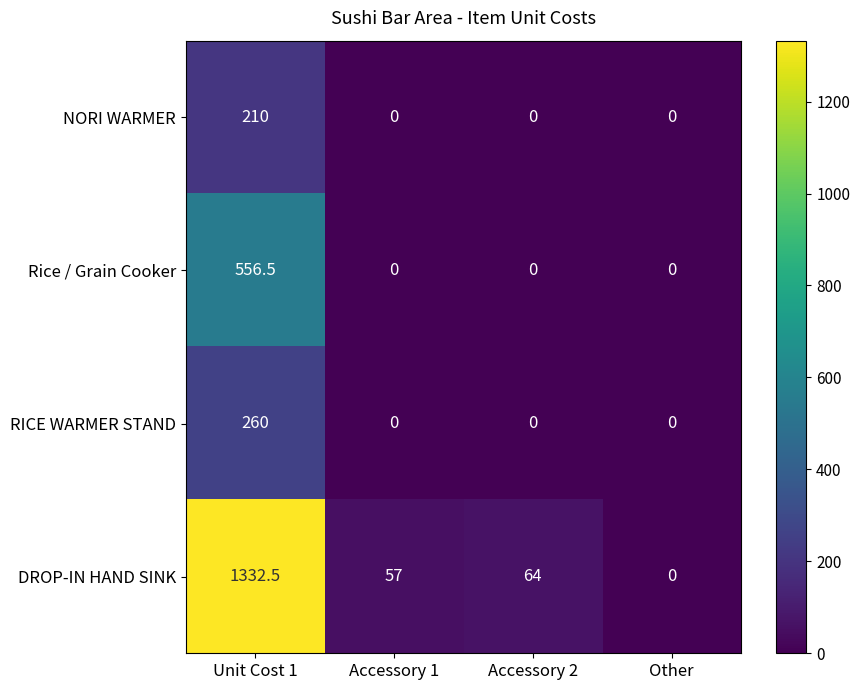

What is the spread (max minus min) of values at Accessory 2?

64.0